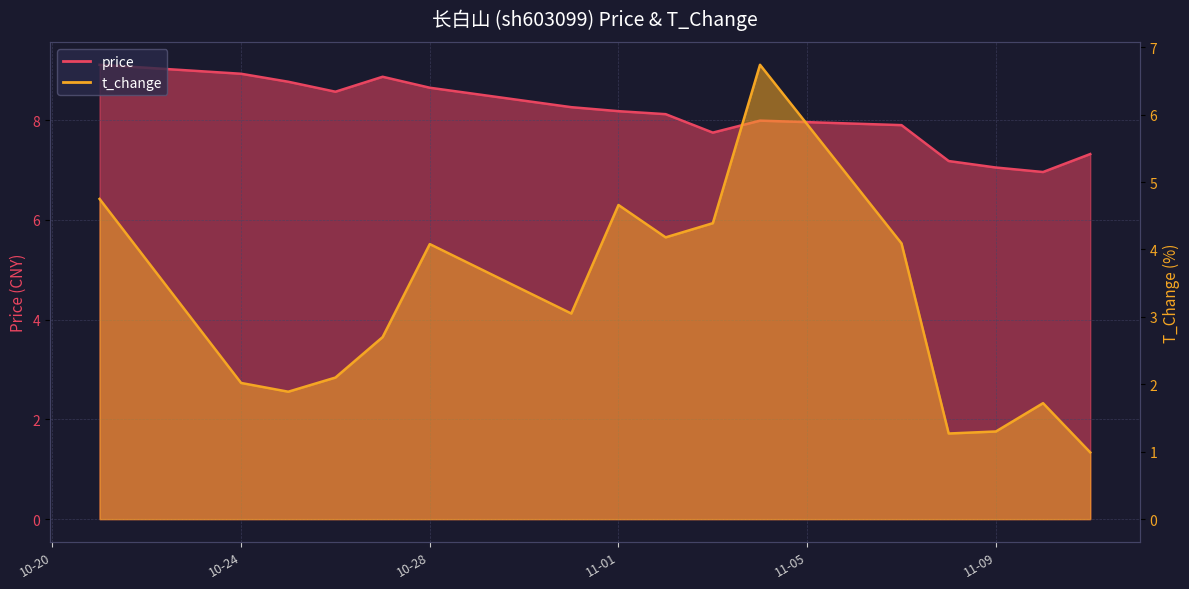

Count the number of categories in the chart.

16